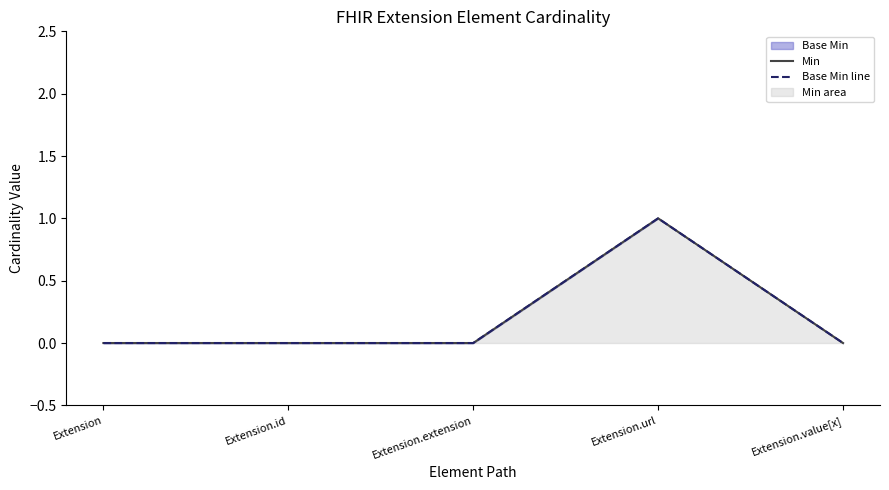

How many data points in Base Min line are above 0?

1